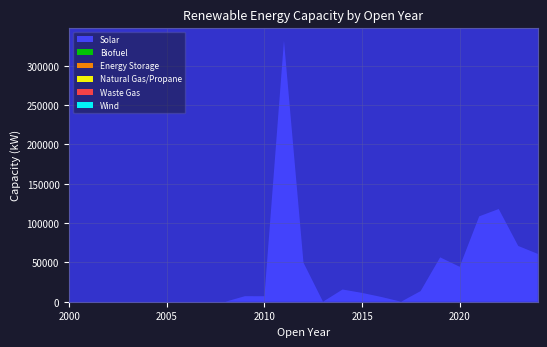

Reading left to right, extract all data points from this chart.

Solar: 2000=0	2001=0	2002=0	2003=0	2004=0	2005=0	2006=0	2007=0	2008=0	2009=7050	2010=7000	2011=332000	2012=49690	2013=0	2014=15540	2015=11210	2016=6000	2017=0	2018=13540	2019=56435	2020=44440	2021=108540	2022=117900	2023=70910	2024=60840
Biofuel: 2000=0	2001=0	2002=0	2003=0	2004=0	2005=0	2006=0	2007=0	2008=0	2009=0	2010=0	2011=0	2012=0	2013=0	2014=0	2015=0	2016=0	2017=0	2018=0	2019=0	2020=0	2021=0	2022=0	2023=0	2024=0
Energy Storage: 2000=0	2001=0	2002=0	2003=0	2004=0	2005=0	2006=0	2007=0	2008=0	2009=0	2010=0	2011=0	2012=0	2013=0	2014=0	2015=0	2016=0	2017=0	2018=0	2019=0	2020=0	2021=0	2022=0	2023=0	2024=0
Natural Gas/Propane: 2000=0	2001=0	2002=0	2003=0	2004=0	2005=0	2006=0	2007=0	2008=0	2009=0	2010=0	2011=0	2012=0	2013=0	2014=0	2015=0	2016=0	2017=0	2018=0	2019=0	2020=0	2021=0	2022=0	2023=0	2024=0
Waste Gas: 2000=0	2001=0	2002=0	2003=0	2004=0	2005=0	2006=0	2007=0	2008=0	2009=0	2010=0	2011=0	2012=0	2013=0	2014=0	2015=0	2016=0	2017=0	2018=0	2019=0	2020=0	2021=0	2022=0	2023=0	2024=0
Wind: 2000=0	2001=0	2002=0	2003=0	2004=0	2005=0	2006=0	2007=0	2008=0	2009=0	2010=0	2011=0	2012=0	2013=0	2014=0	2015=0	2016=0	2017=0	2018=0	2019=0	2020=0	2021=0	2022=0	2023=0	2024=0